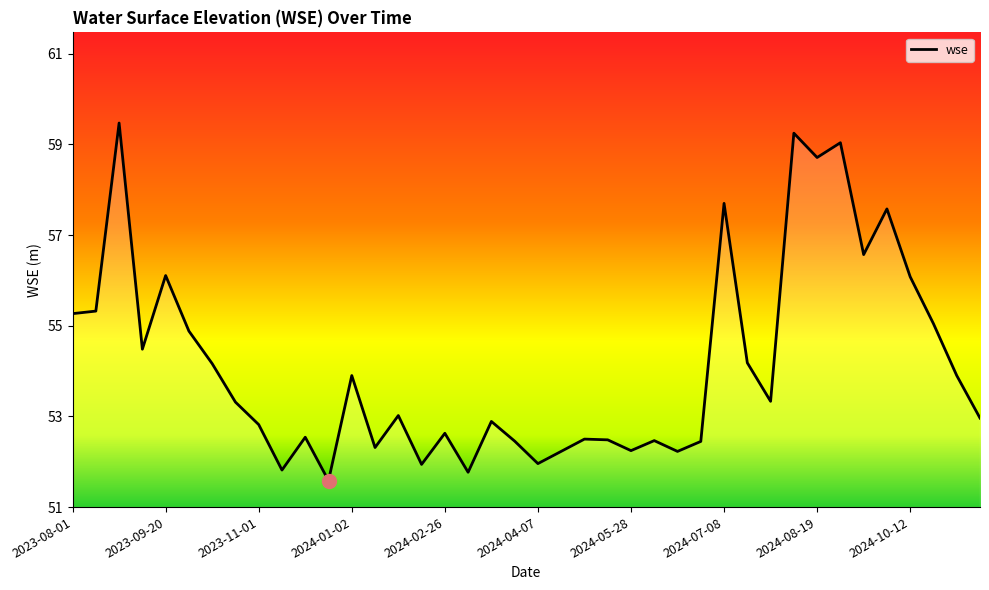

What is the difference between the maximum and minimum values?

7.9